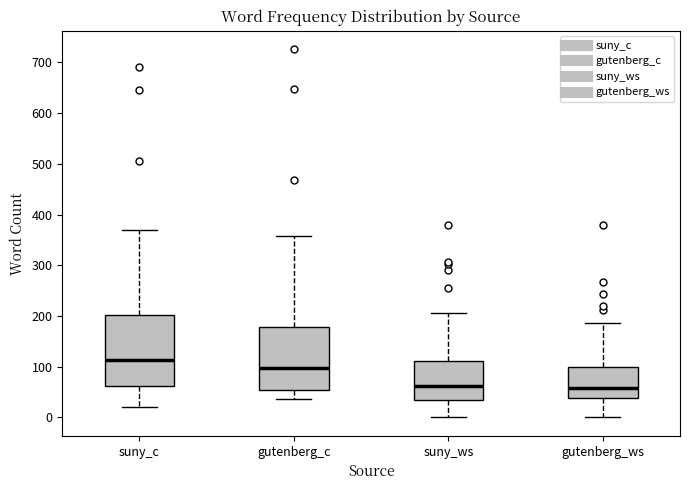

Reading left to right, transcribe this box plot: for each box, give where its median line is, the range the box spans, and where its two whiskers end, as read against the y-axis. The values are not printed on the chart, so give them approximately, as read against the axis.

suny_c: median 110, box 60 to 200, whiskers 20 to 370
gutenberg_c: median 100, box 50 to 180, whiskers 40 to 360
suny_ws: median 60, box 30 to 110, whiskers 0 to 210
gutenberg_ws: median 60, box 40 to 100, whiskers 0 to 190